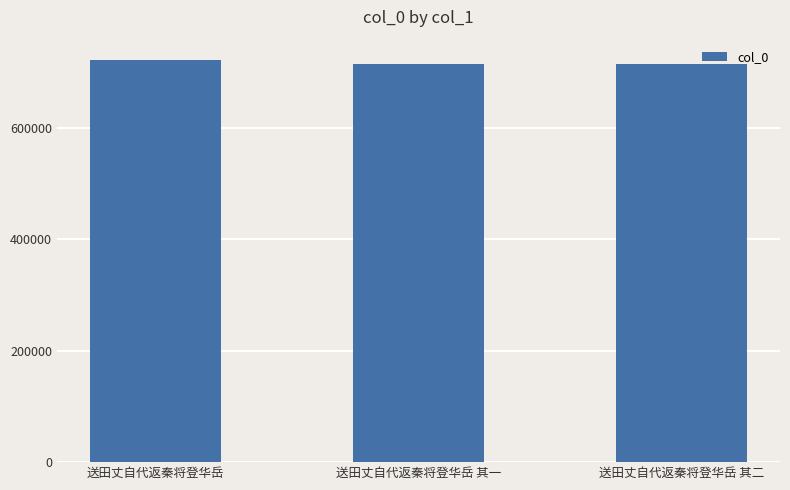

What is the sum of all values?

2149765